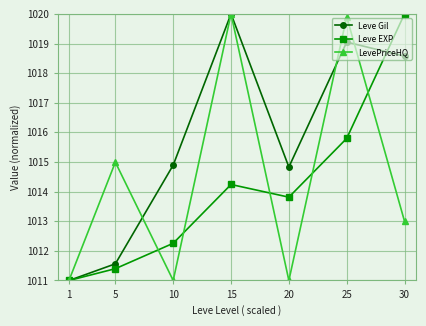

The value of Leve EXP at 10 is 1012.3. True or false?

True